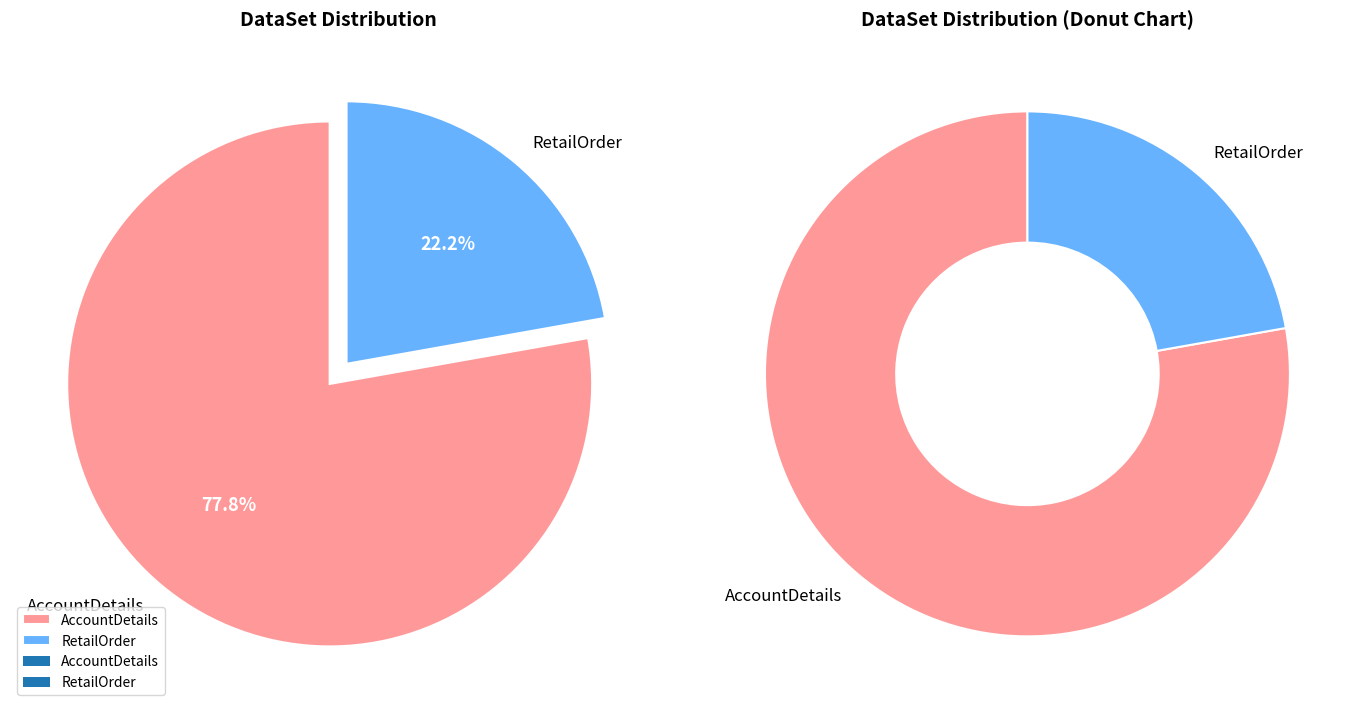

Does any single category account for the majority?

Yes